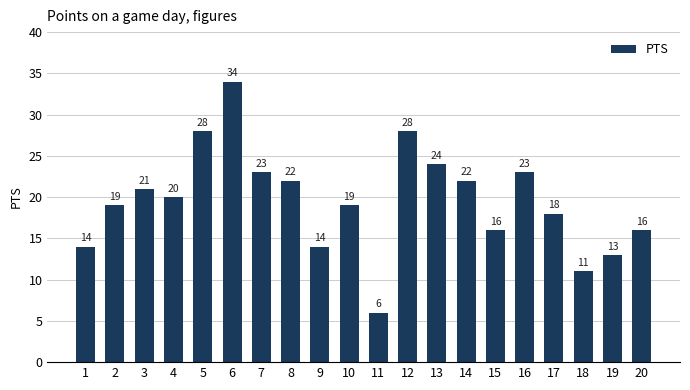

What is the ratio of the value at 12 to the value at 1?

2.0